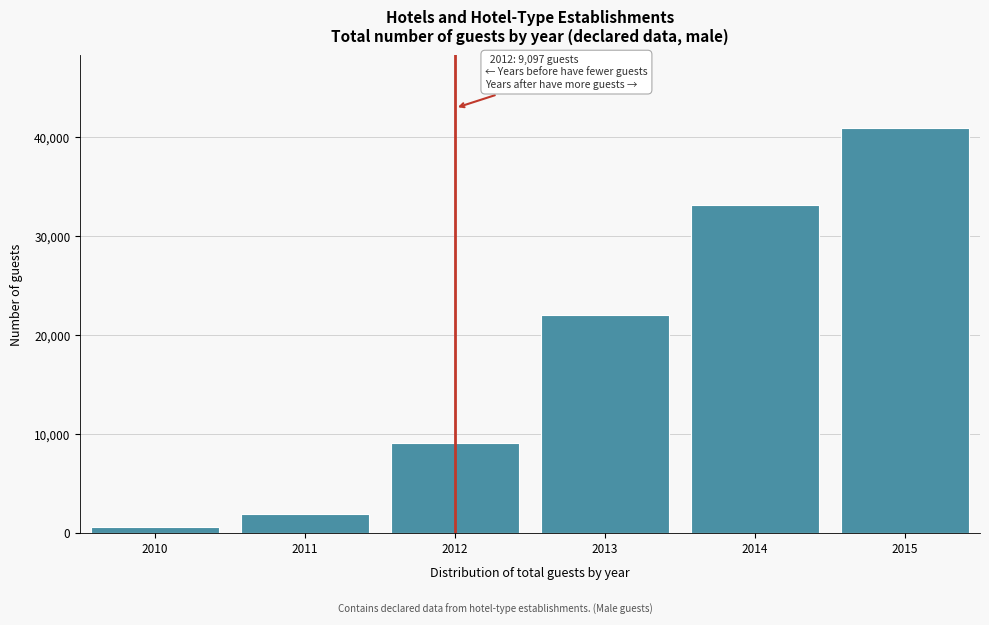

Reading right to left, transcribe all the data shown in this chart.

40928	33123	22073	9097	1911	588